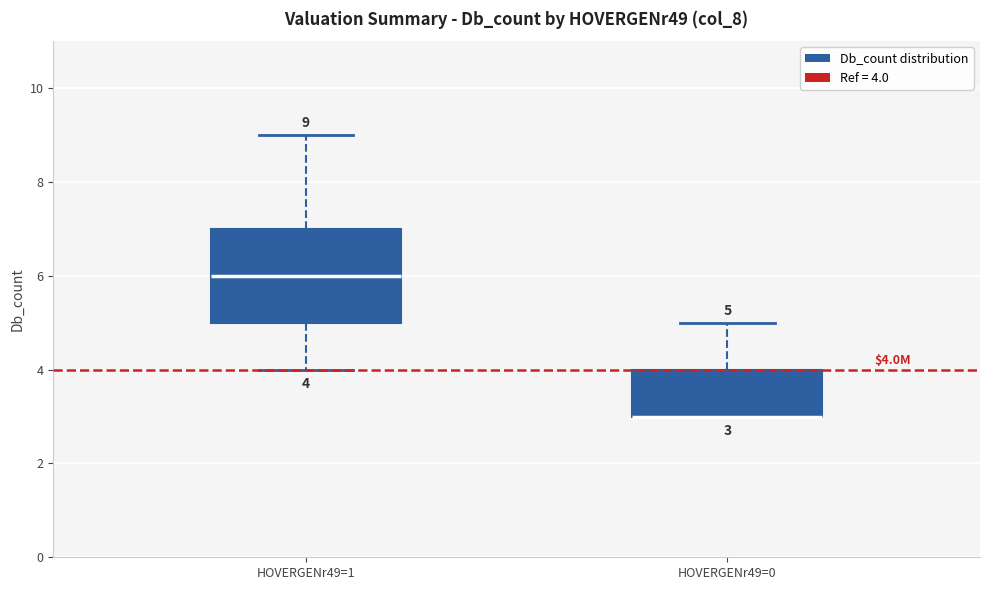

Comparing the boxes themselves (not the whiskers), which one is the tallest?

HOVERGENr49=1